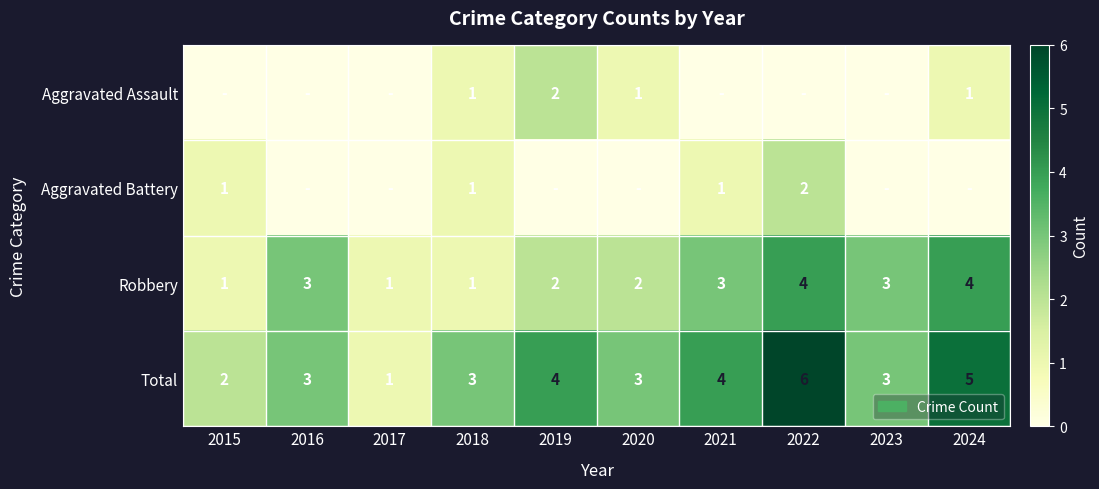

What is the approximate value of Total at 2020?

3